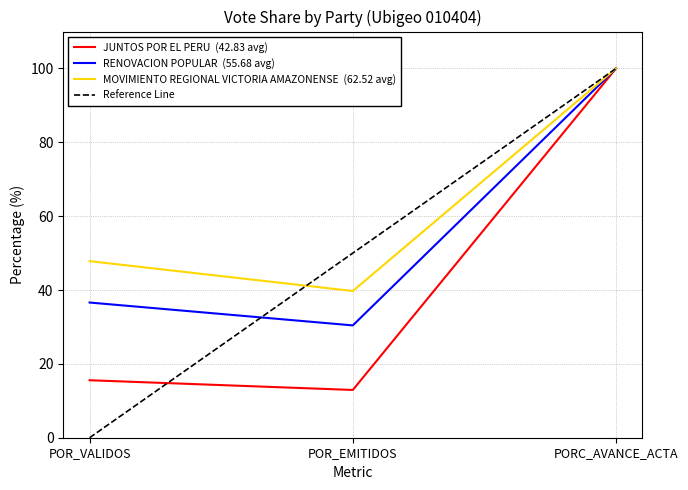

Reading left to right, transcribe all the data shown in this chart.

JUNTOS POR EL PERU: POR_VALIDOS=15.6	POR_EMITIDOS=12.9	PORC_AVANCE_ACTA=100.0
RENOVACION POPULAR: POR_VALIDOS=36.6	POR_EMITIDOS=30.4	PORC_AVANCE_ACTA=100.0
MOVIMIENTO REGIONAL VICTORIA AMAZONENSE: POR_VALIDOS=47.8	POR_EMITIDOS=39.7	PORC_AVANCE_ACTA=100.0